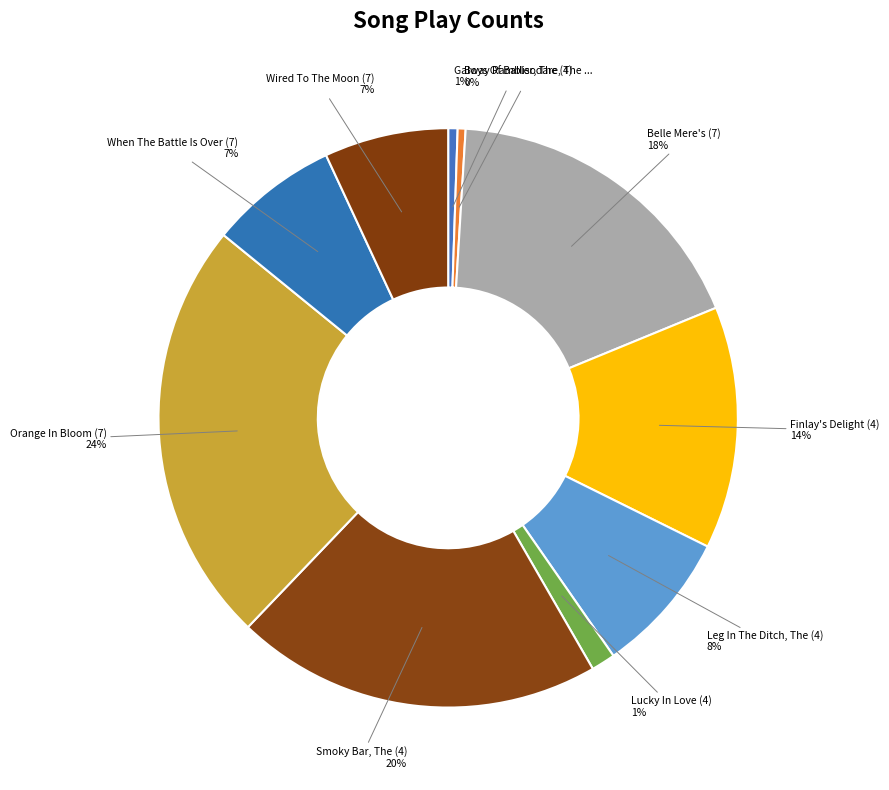

Which category has the biggest portion of the pie?

Orange In Bloom (7)